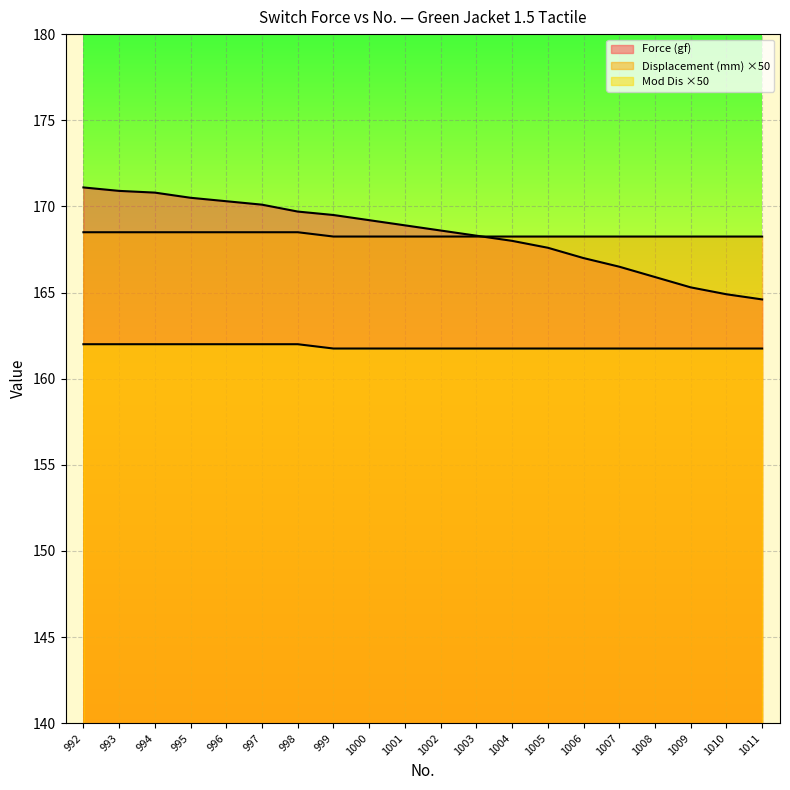

Rank the categories by Displacement (mm) value from highest to lowest.

992, 993, 994, 995, 996, 997, 998, 999, 1000, 1001, 1002, 1003, 1004, 1005, 1006, 1007, 1008, 1009, 1010, 1011